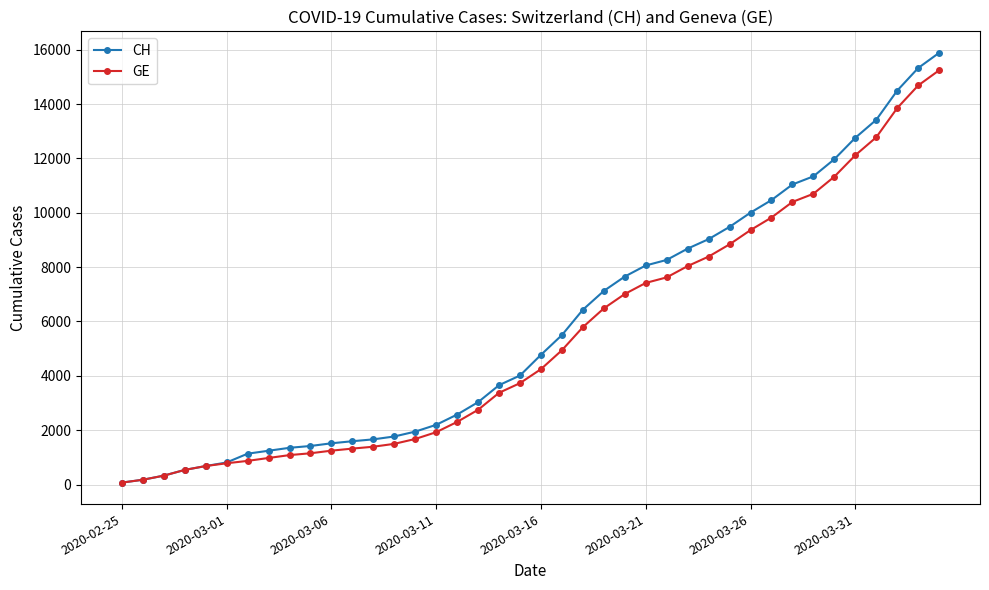

Which series has the largest range (max minus min)?

CH